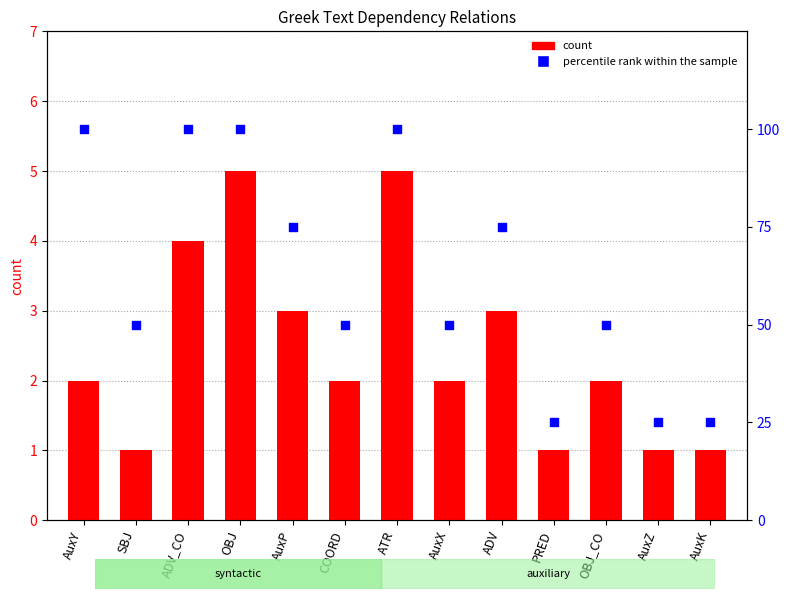

What is the total value across all series at AuxY?

102